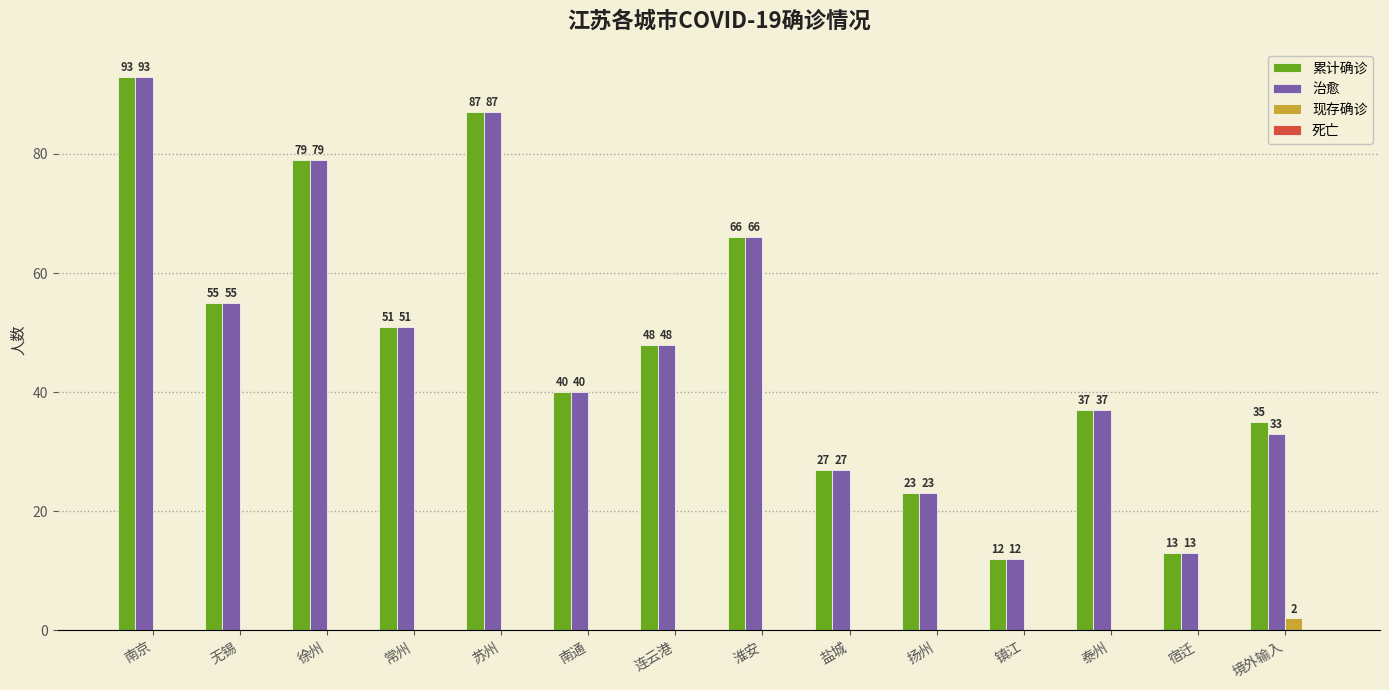

The value of 现存确诊 at 无锡 is 0. True or false?

True